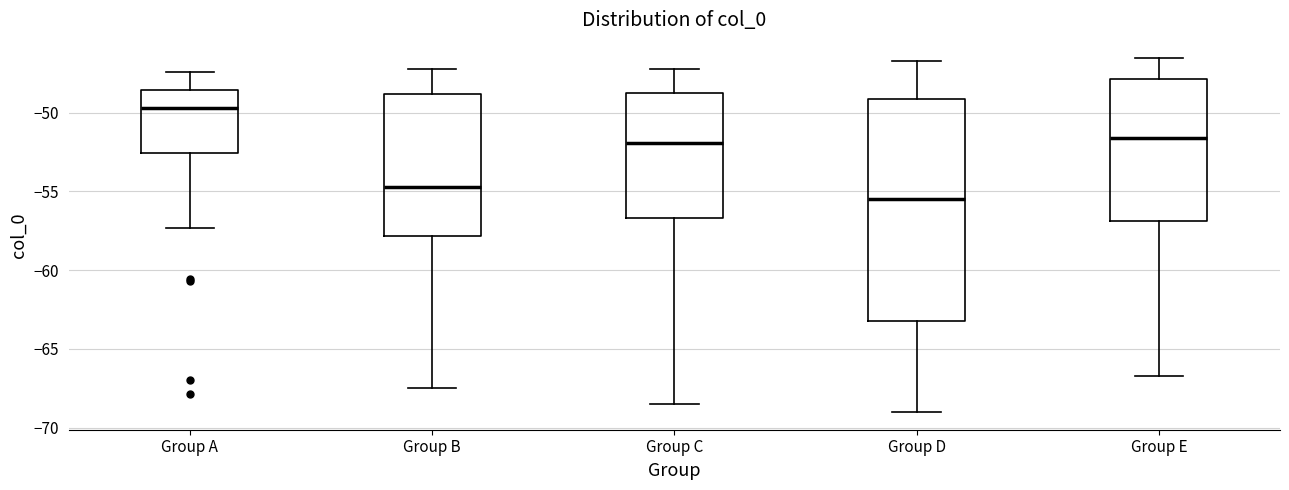

Reading left to right, transcribe this box plot: for each box, give where its median line is, the range the box spans, and where its two whiskers end, as read against the y-axis. The values are not printed on the chart, so give them approximately, as read against the axis.

Group A: median -49.5, box -52.5 to -48.5, whiskers -57.5 to -47.5
Group B: median -54.5, box -58.0 to -49.0, whiskers -67.5 to -47.0
Group C: median -52.0, box -56.5 to -48.5, whiskers -68.5 to -47.0
Group D: median -55.5, box -63.0 to -49.0, whiskers -69.0 to -46.5
Group E: median -51.5, box -57.0 to -48.0, whiskers -66.5 to -46.5